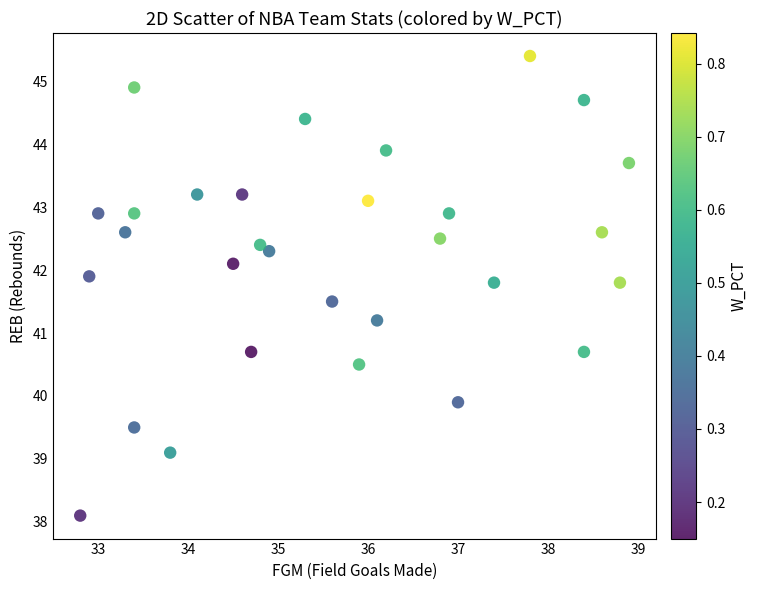

What is the range of Y values (max minus min)?

7.3